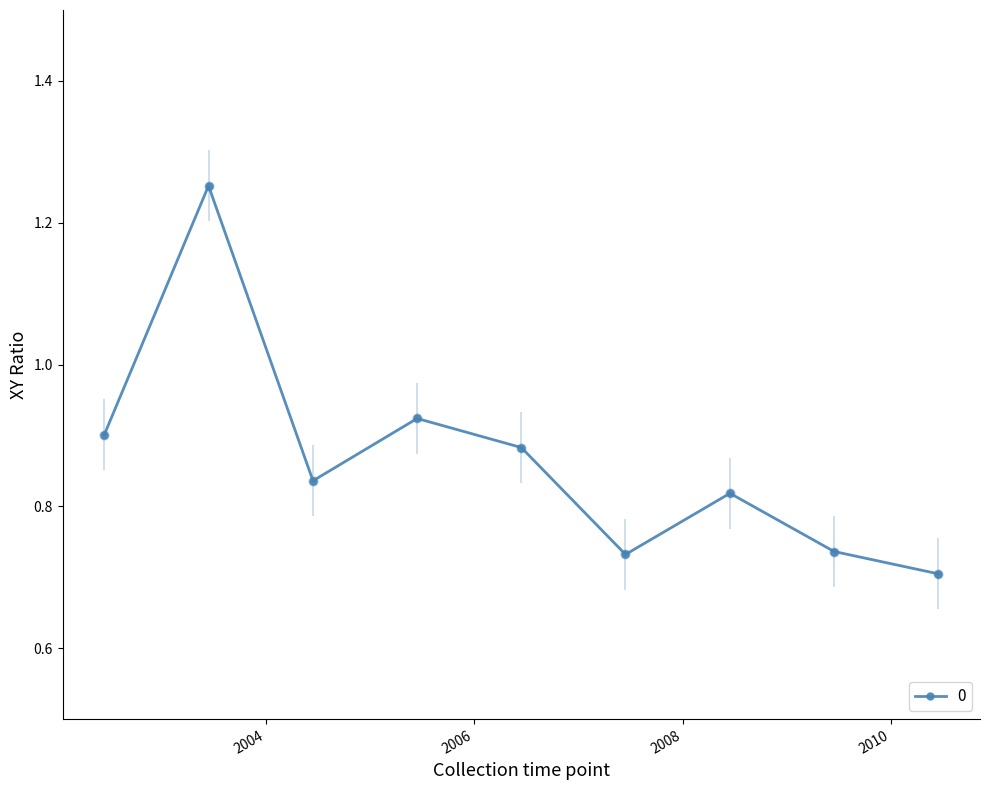

What is the sum of all values?

7.8